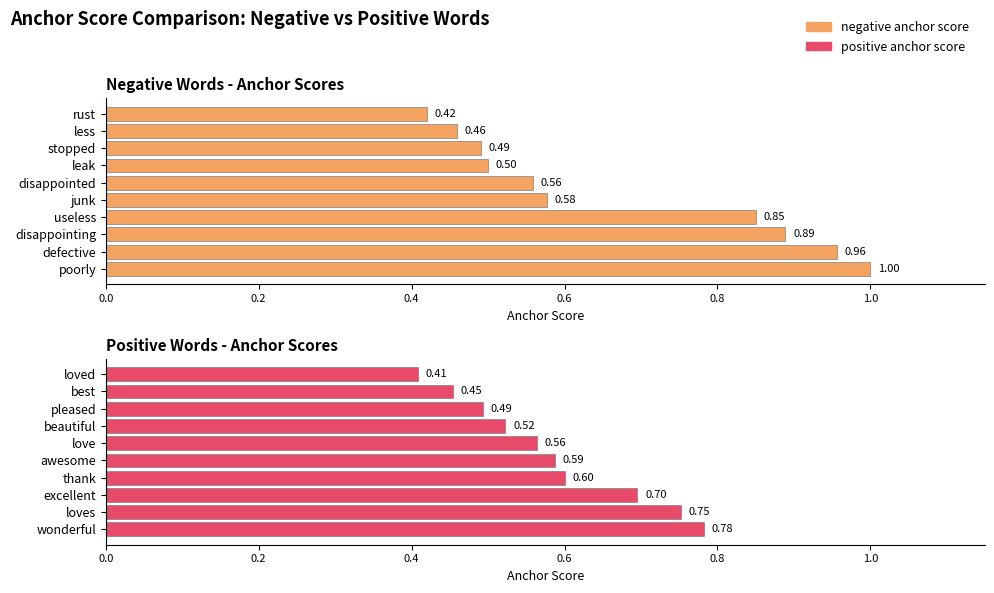

At how many categories does at least one series exceed 0?

10